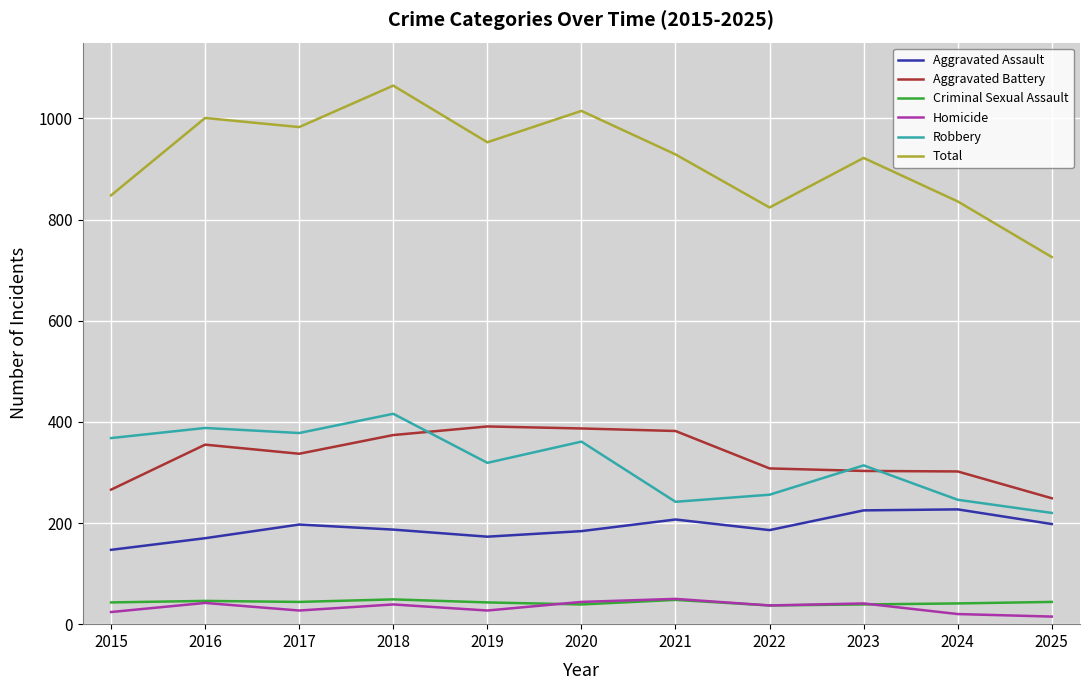

What is the total value across all series at 2018?

2130